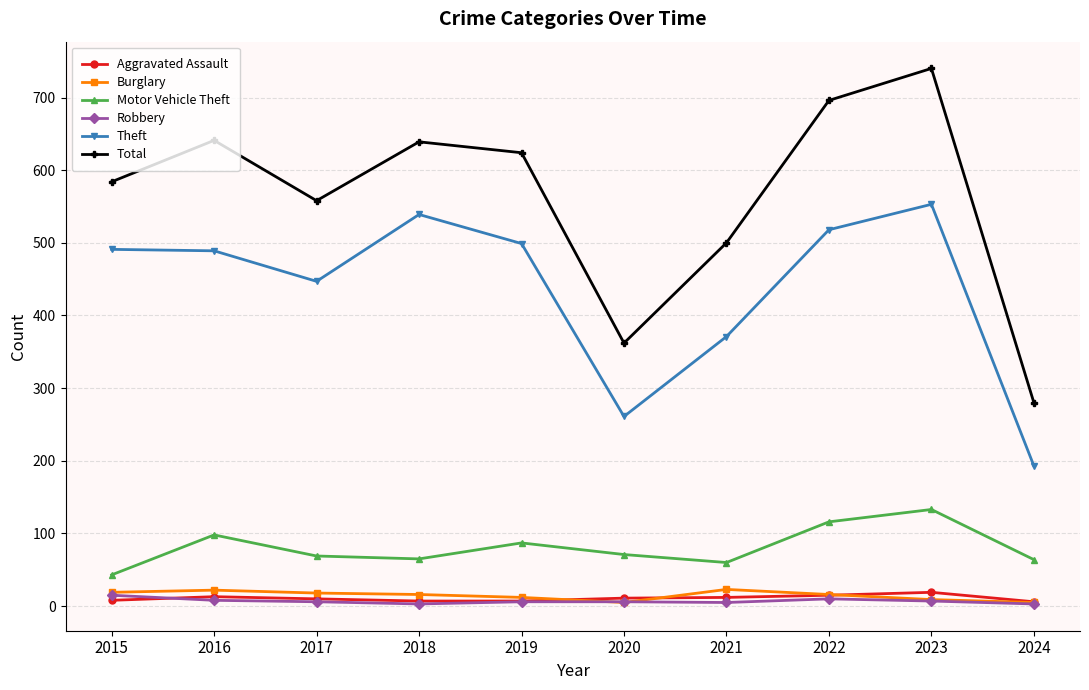

How many series are shown in this chart?

6